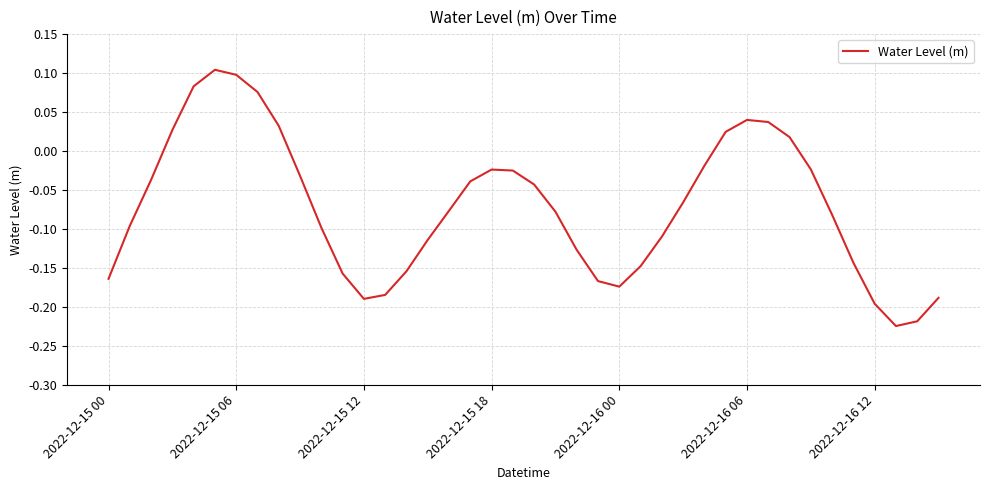

What is the difference between the maximum and minimum values?

0.3